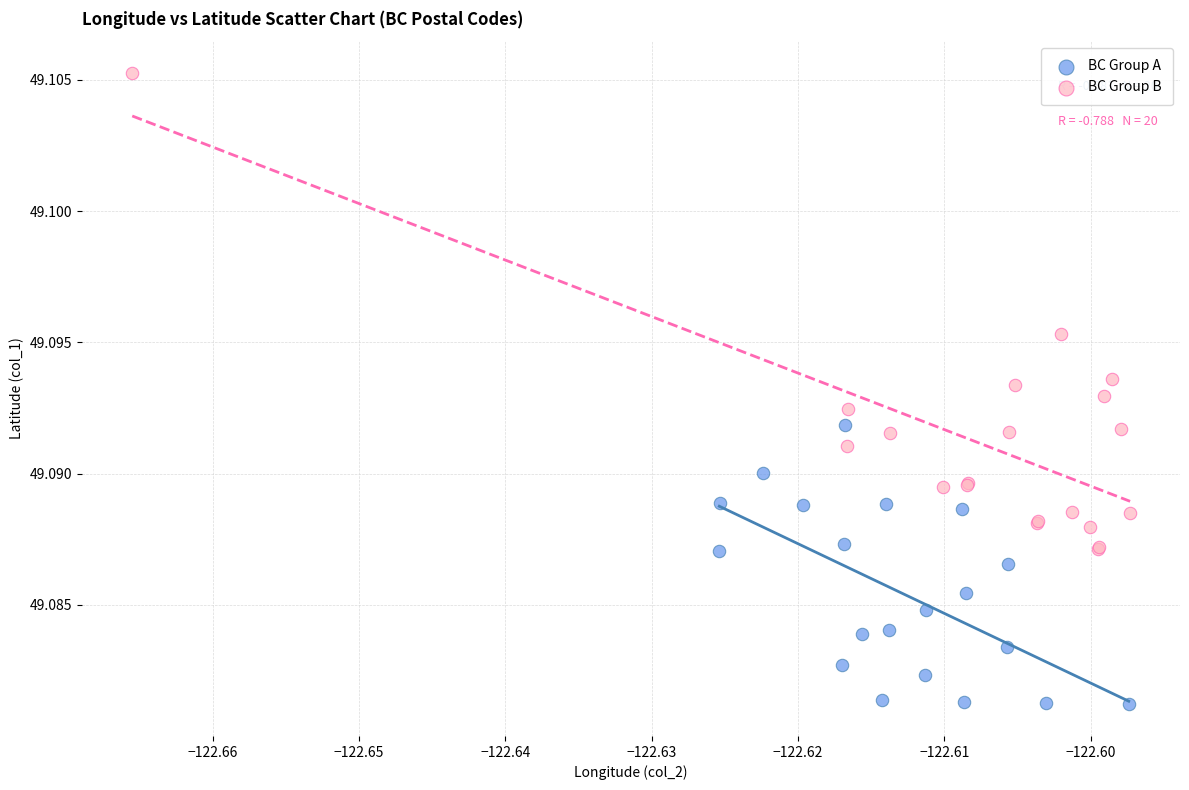

What are all the series names shown in the legend?

BC Group A, BC Group B